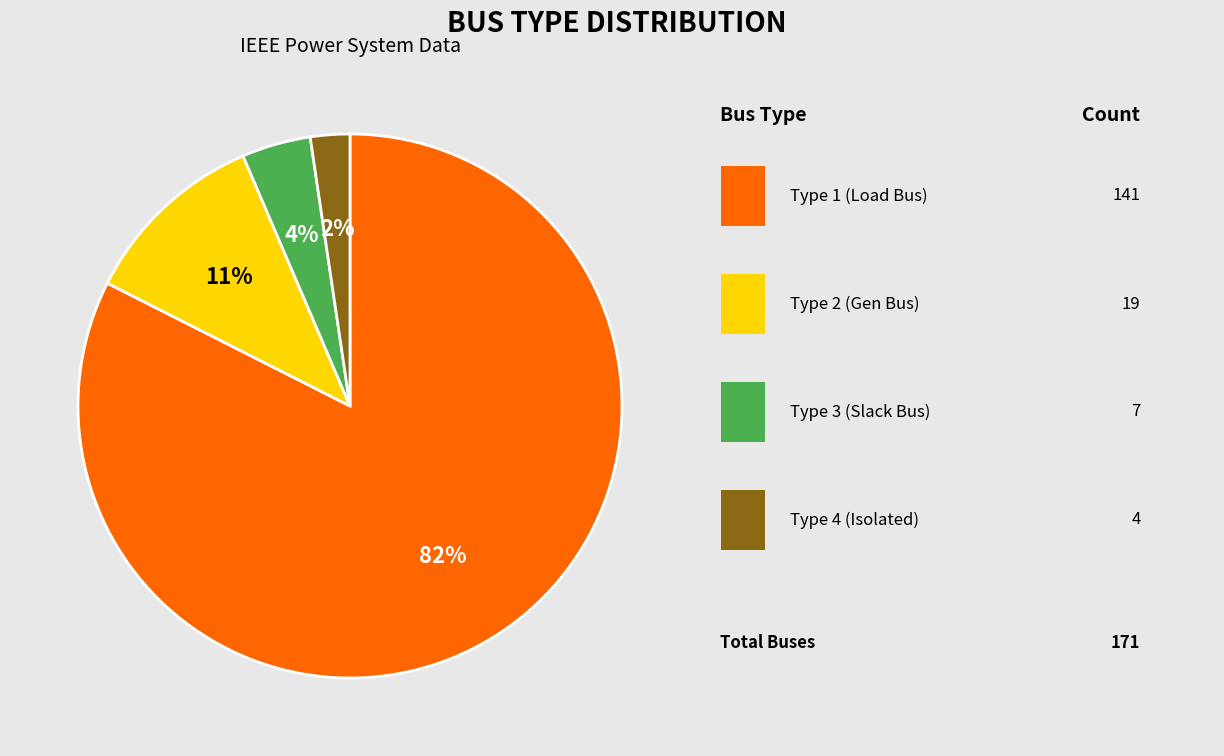

To the nearest percent, what is the average slice percentage?

25%